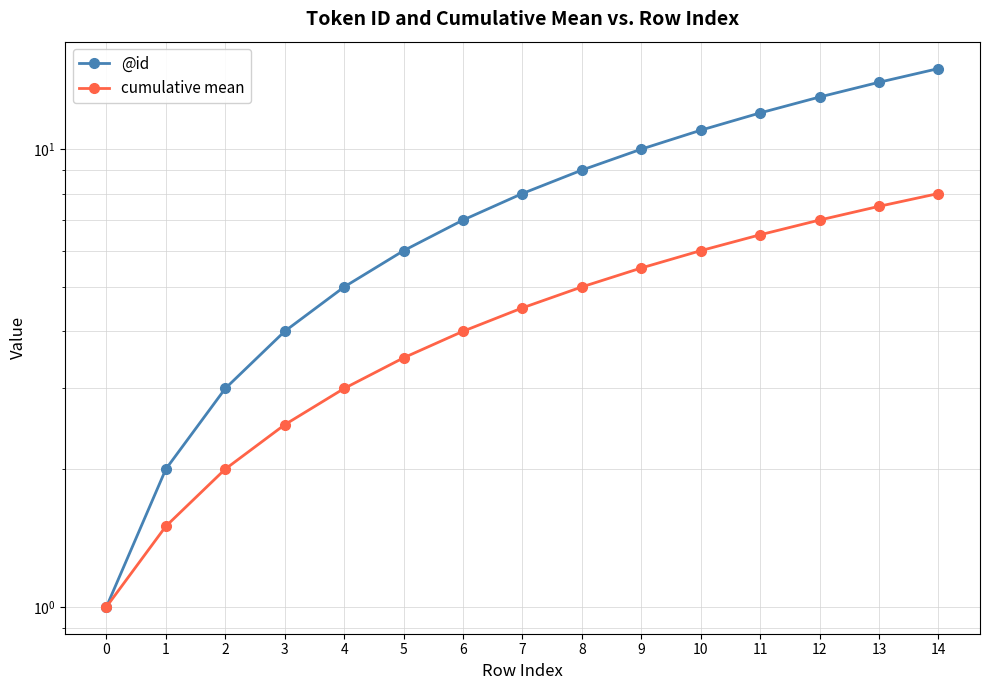

Which category has the highest value across all series?

14